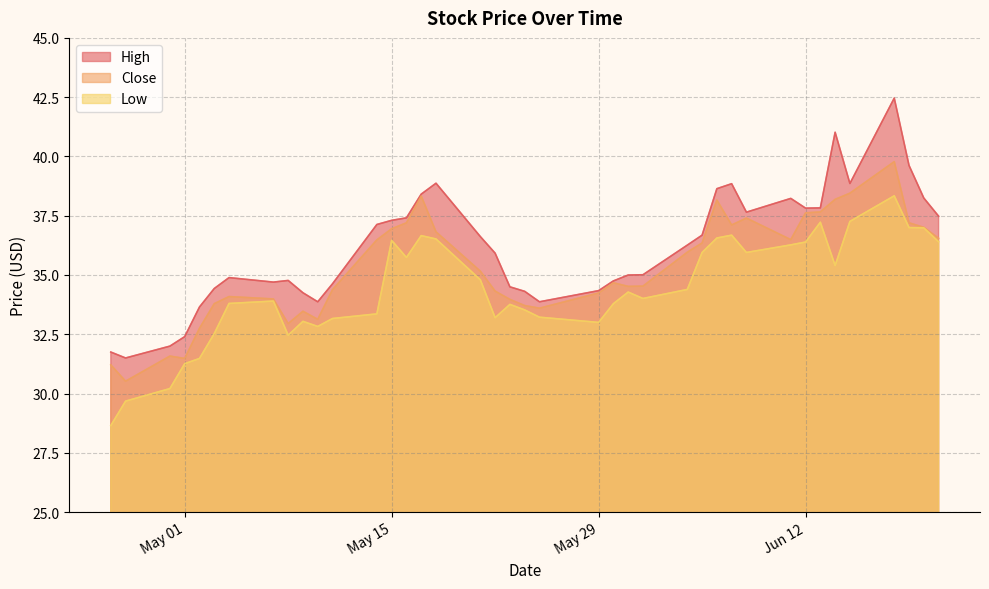

Which series has the largest total across all categories?

High